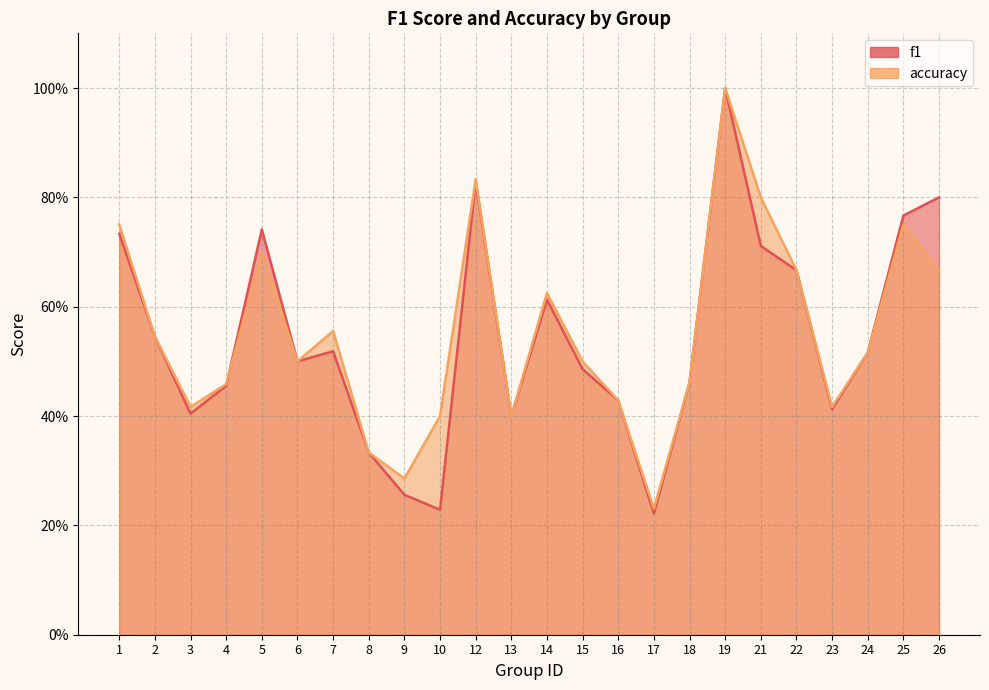

Rank the series by their average value, from highest to lowest.

accuracy, f1